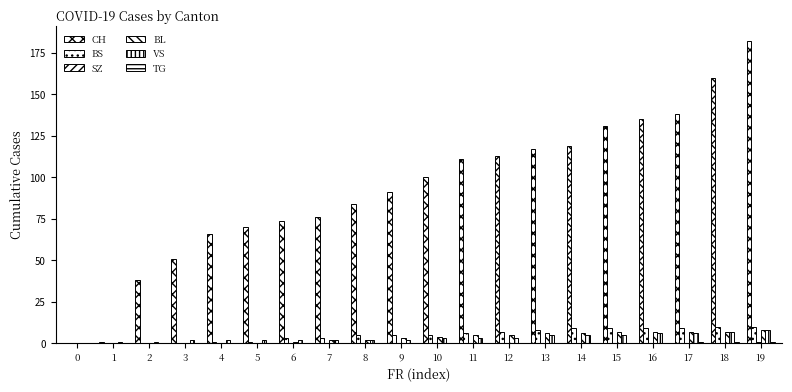

Does the chart contain stacked bars?

No